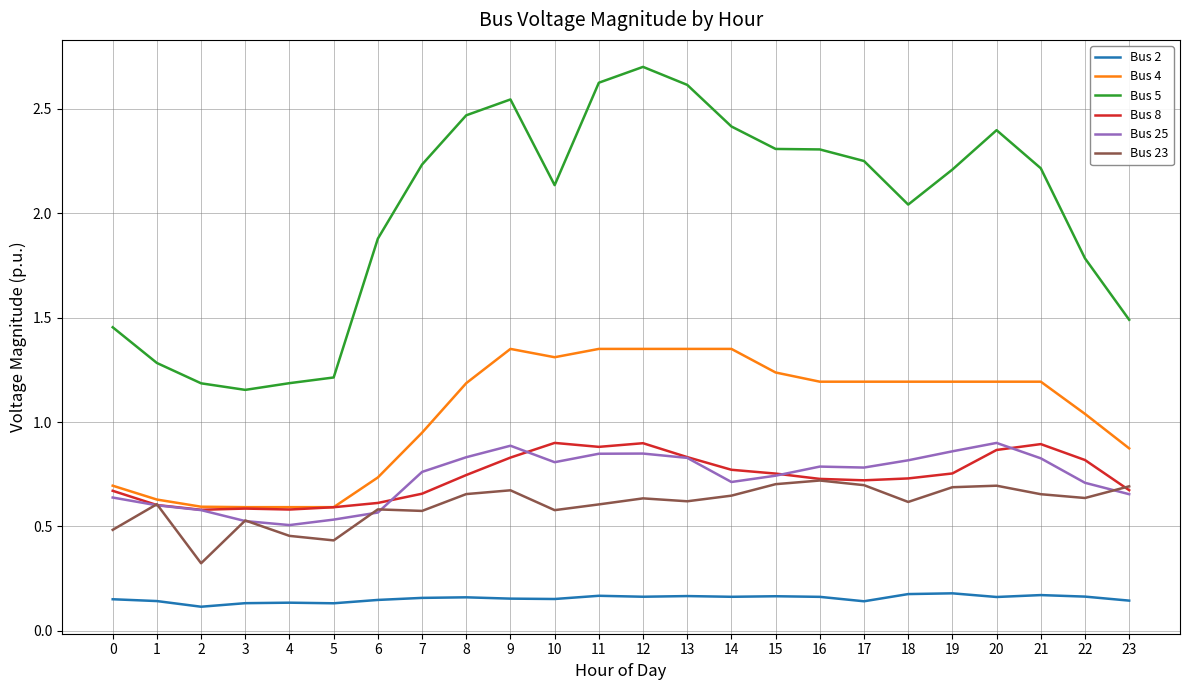

Which category has the highest value across all series?

12